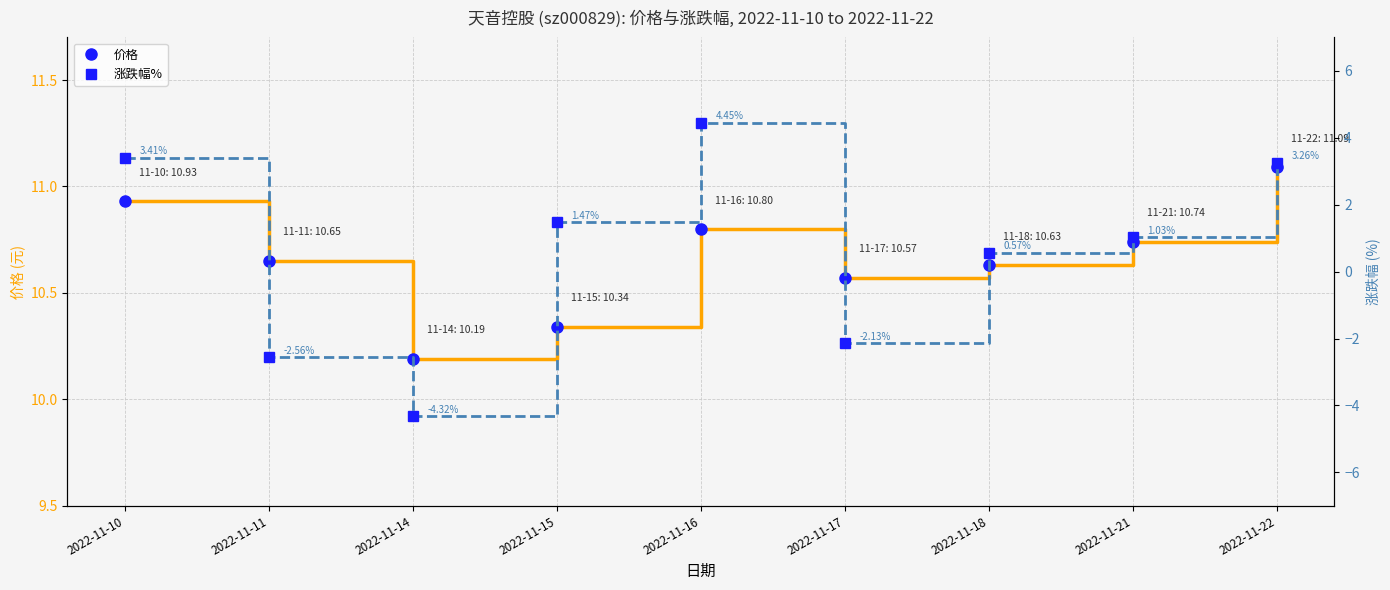

What are all the series names shown in the legend?

价格, 涨跌幅%